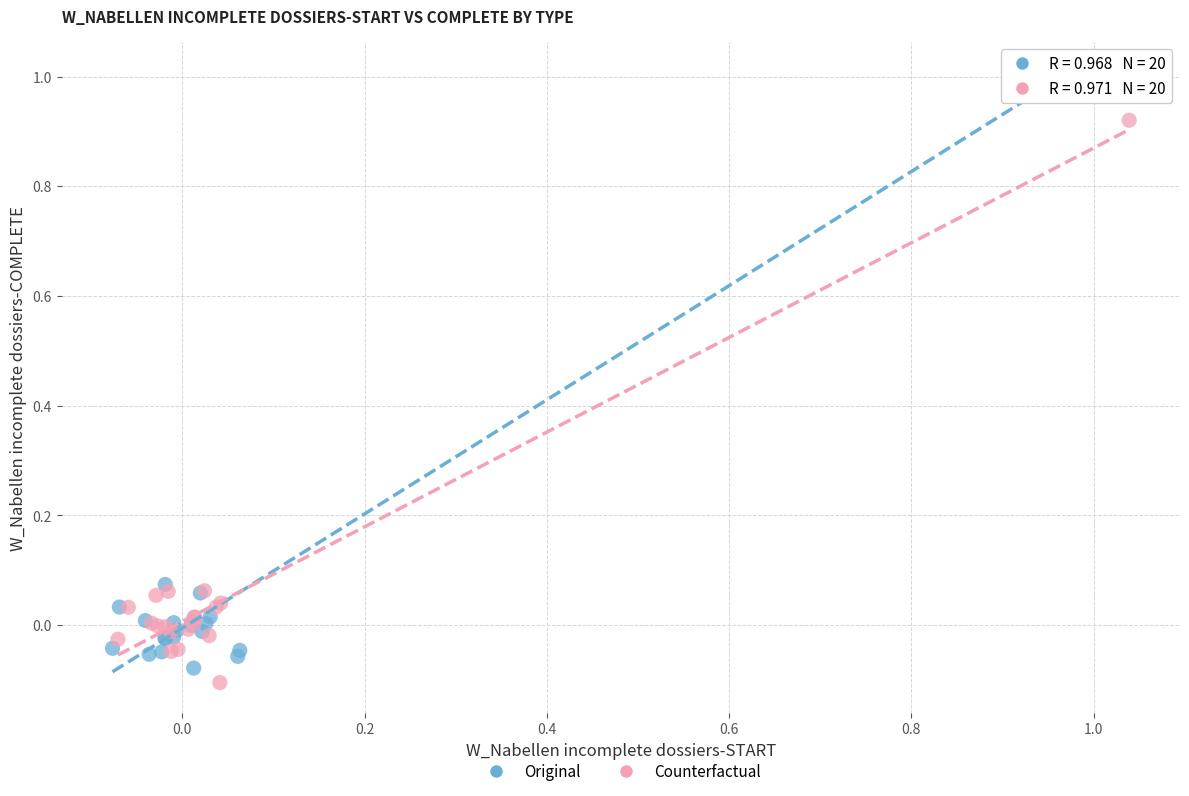

Which series reaches the maximum Y coordinate?

Original